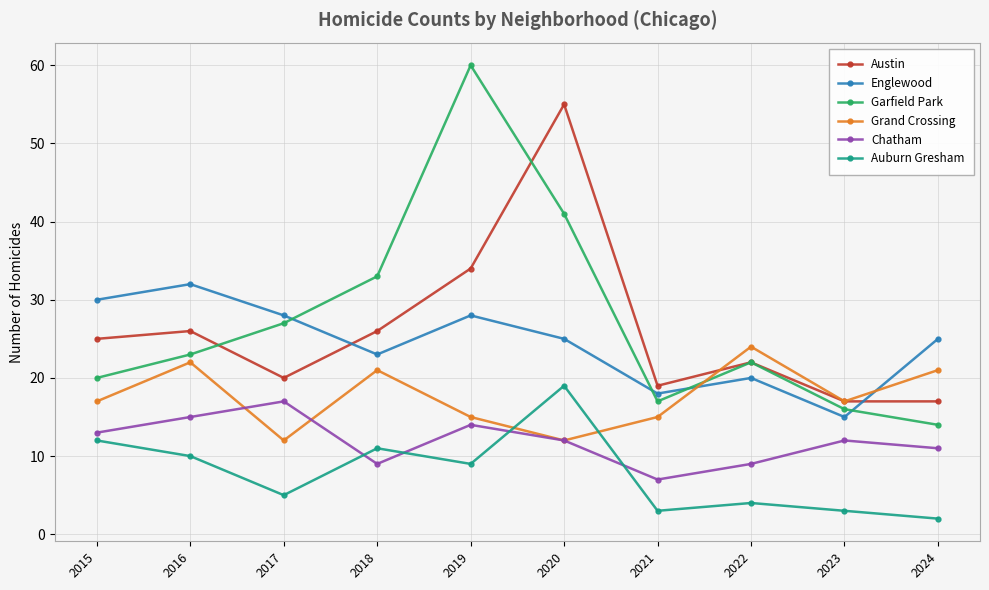

In Garfield Park, how many points are lower than both neighbors (excluding endpoints)?

1